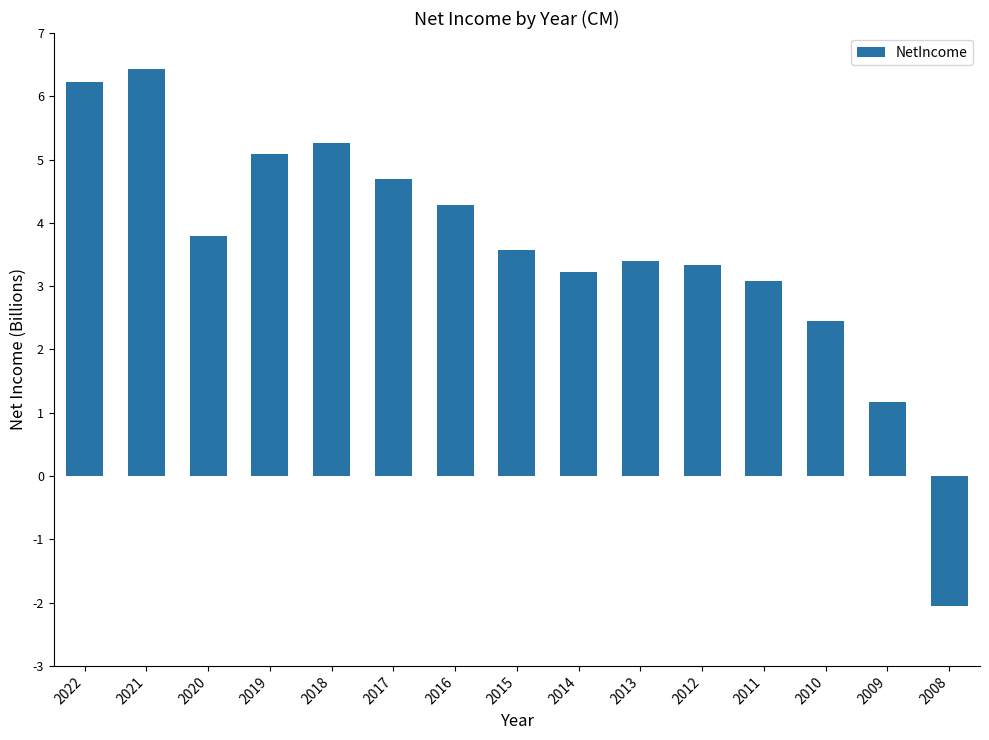

Which label corresponds to the smallest value in the chart?

2008